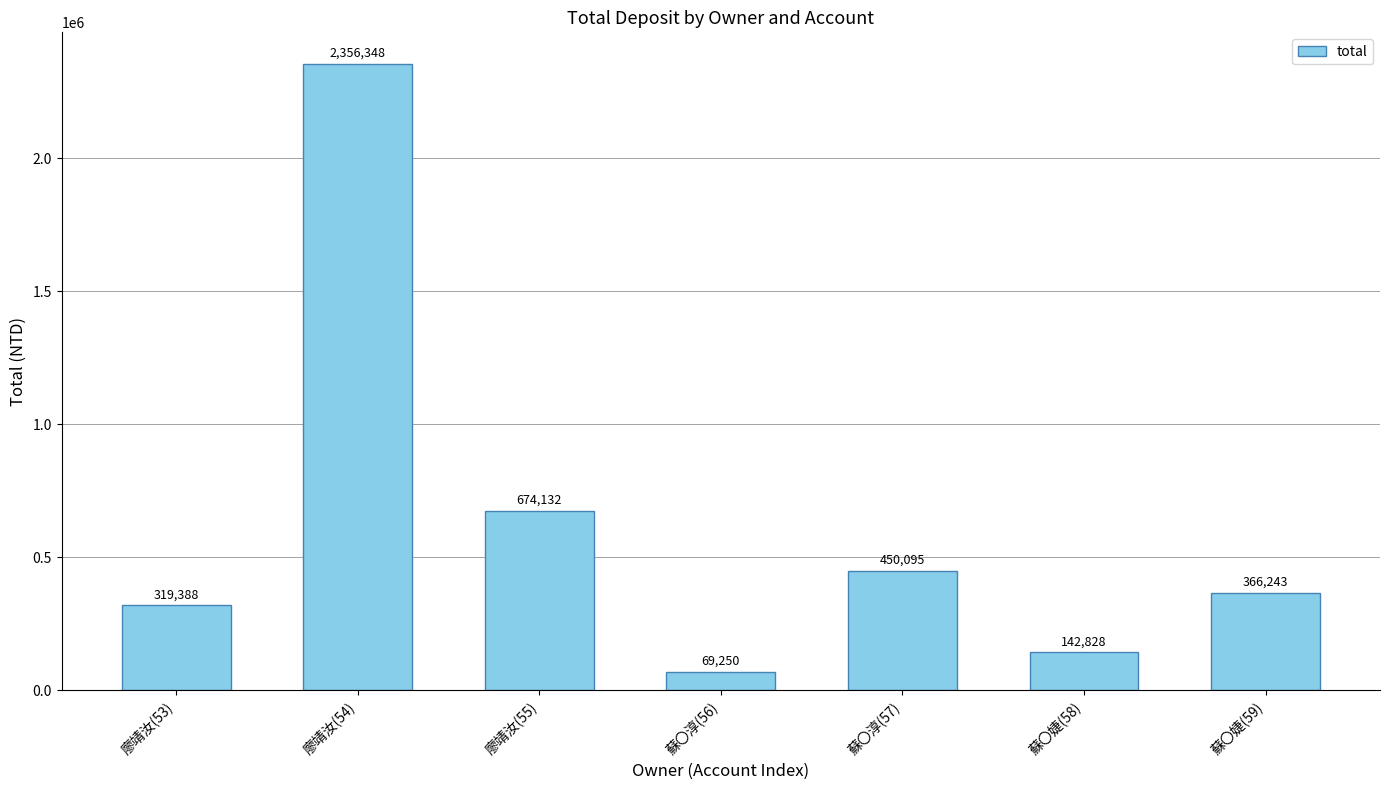

What is the label of the 1st bar from the left?

廖靖汝(53)